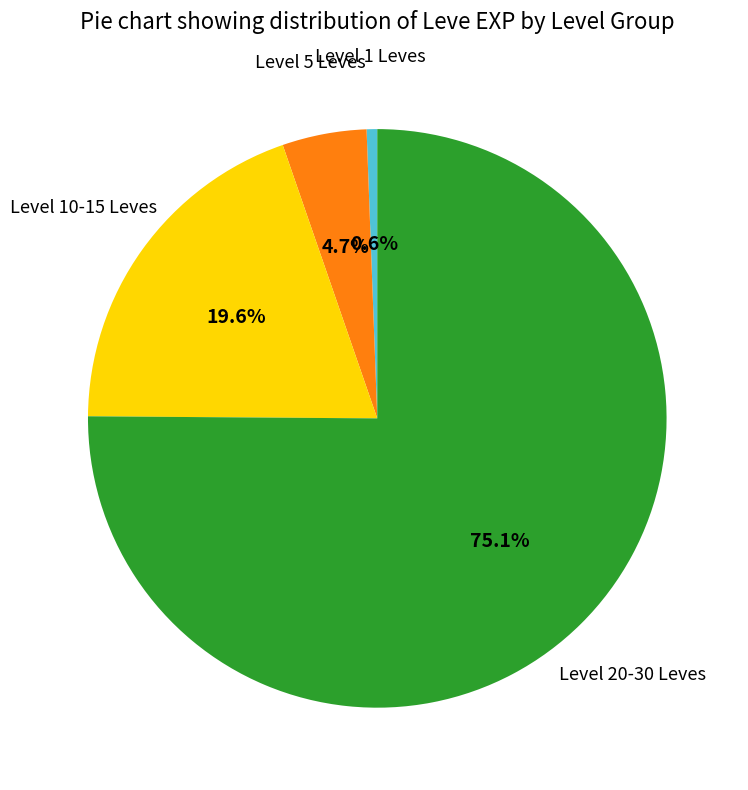

Is there a majority slice in this chart?

Yes